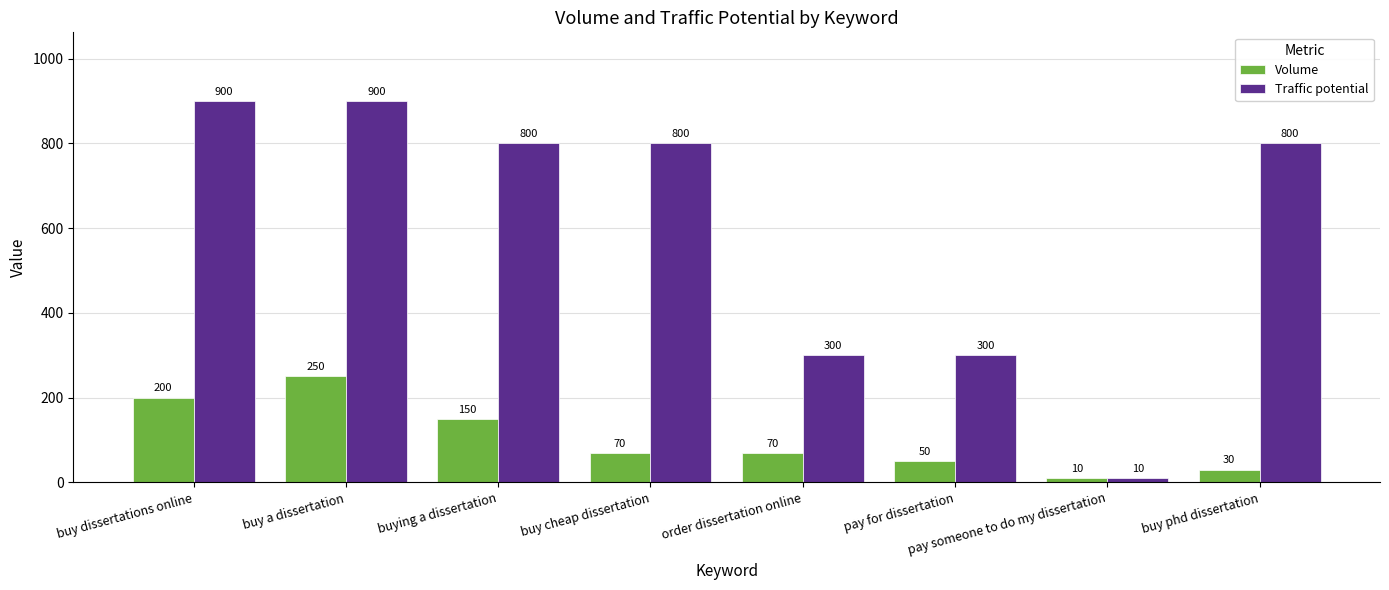

Count the number of data series in this chart.

2